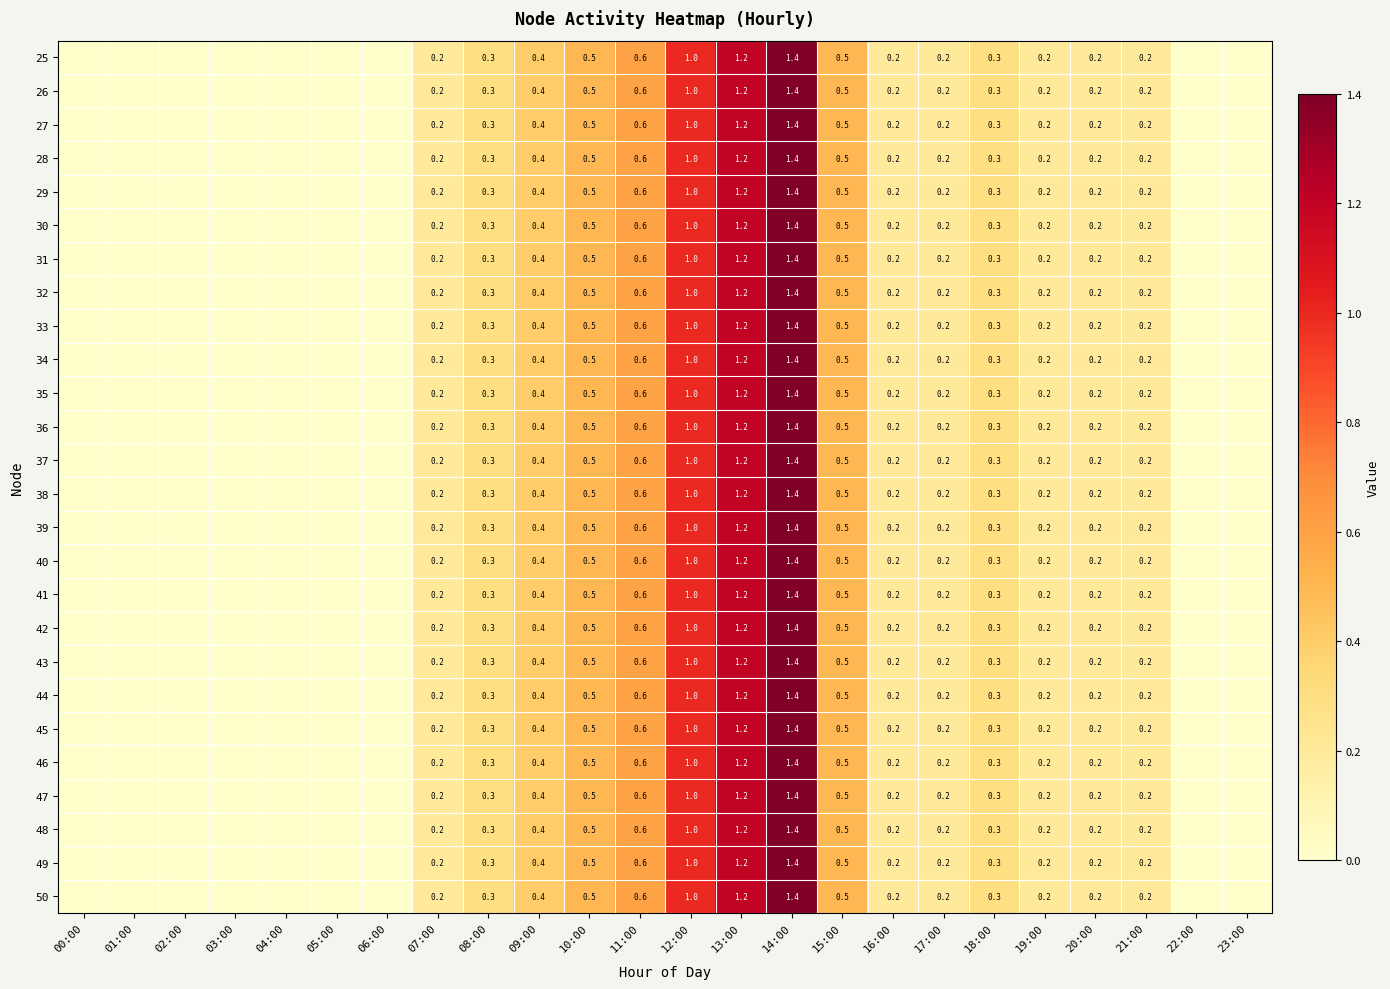

At which category is the sum across all series the highest?

14:00